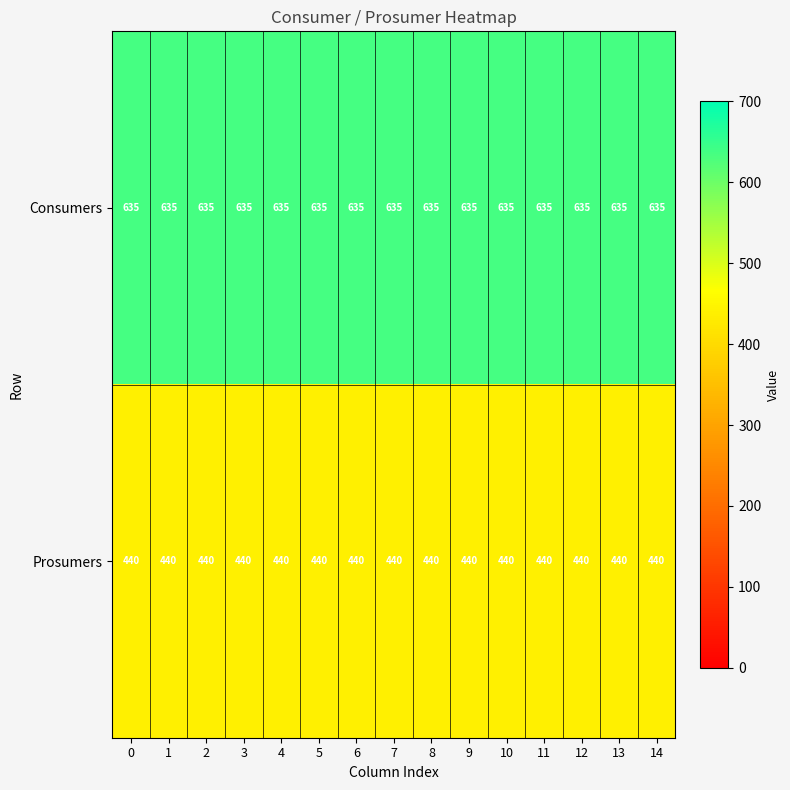

What is the sum of the Prosumers values at 5 and 4?

880